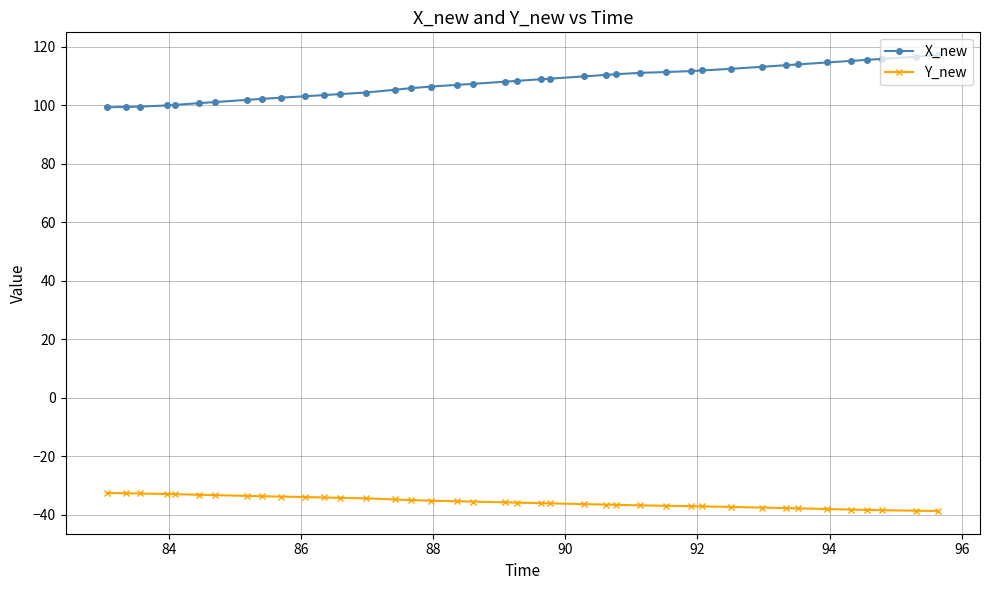

Which series has the largest range (max minus min)?

X_new